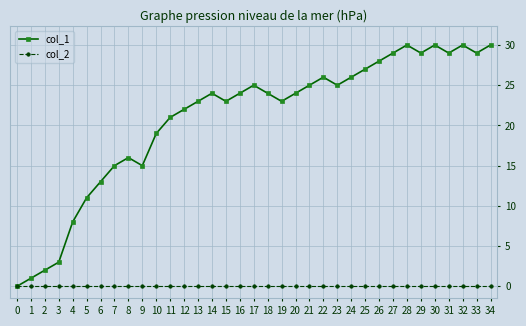

Which series has the largest range (max minus min)?

col_1